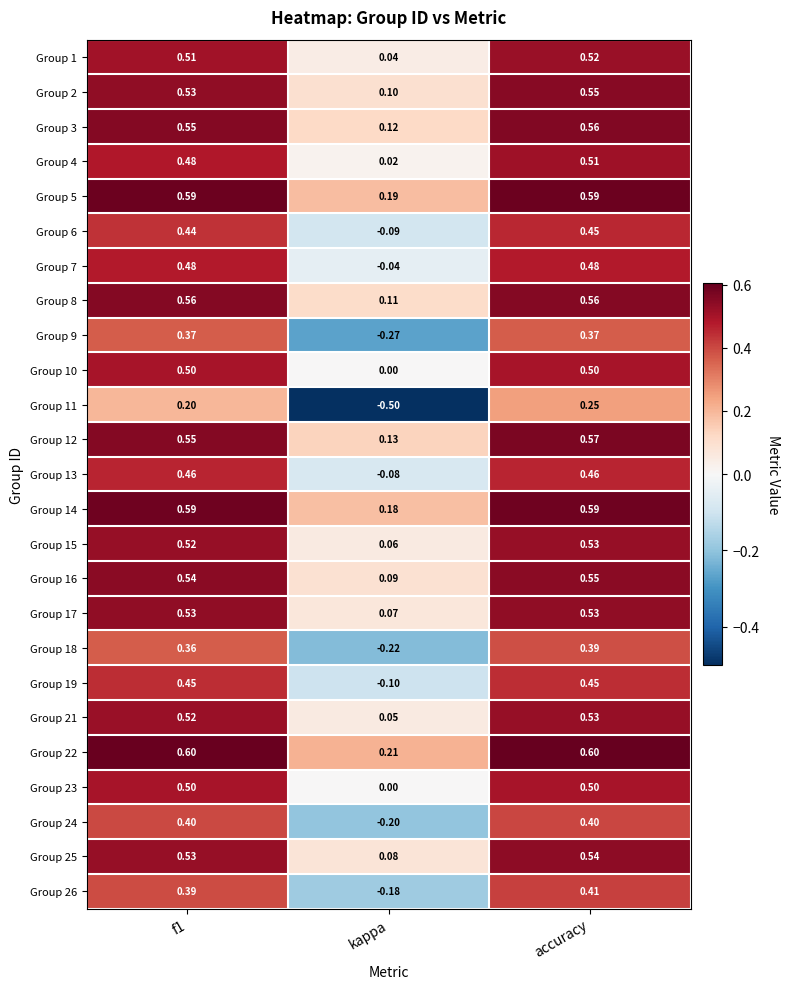

What is the spread (max minus min) of values at kappa?

0.7